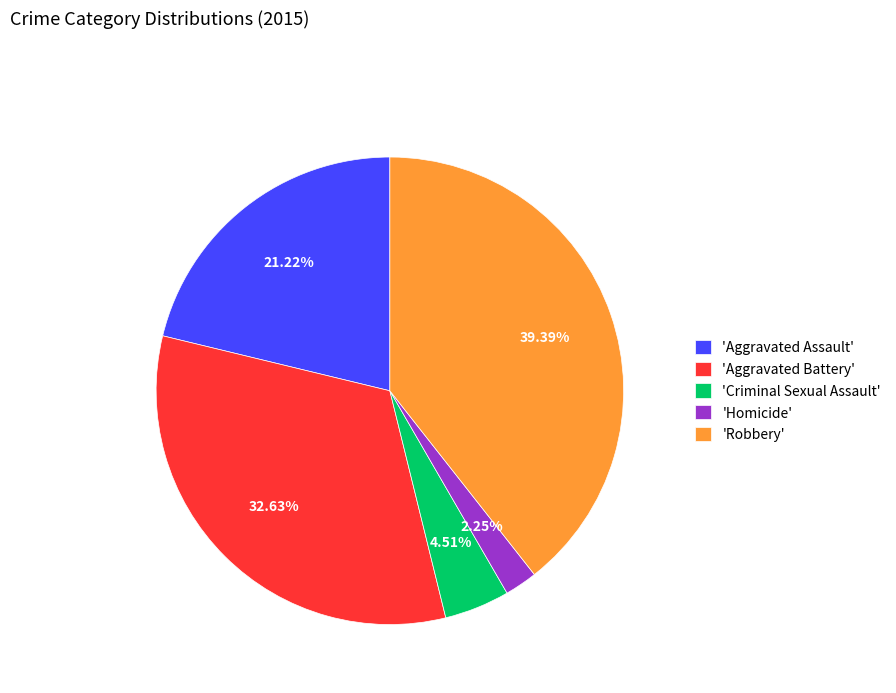

Is 'Robbery' the majority of the pie?

No